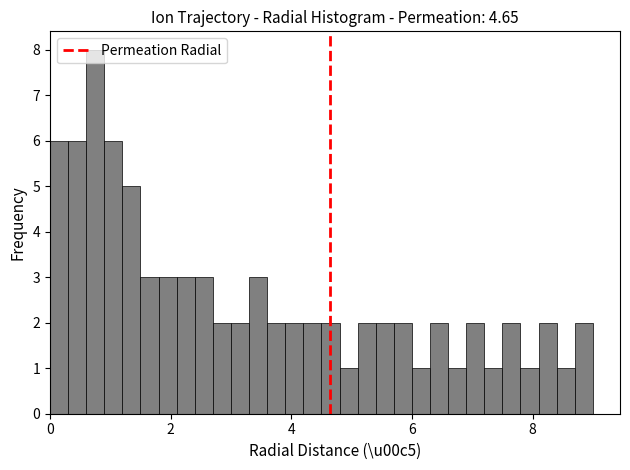

Around what value on the x-axis is the tallest bar? Give the approximate position of its centre, as read against the axis.

0.8